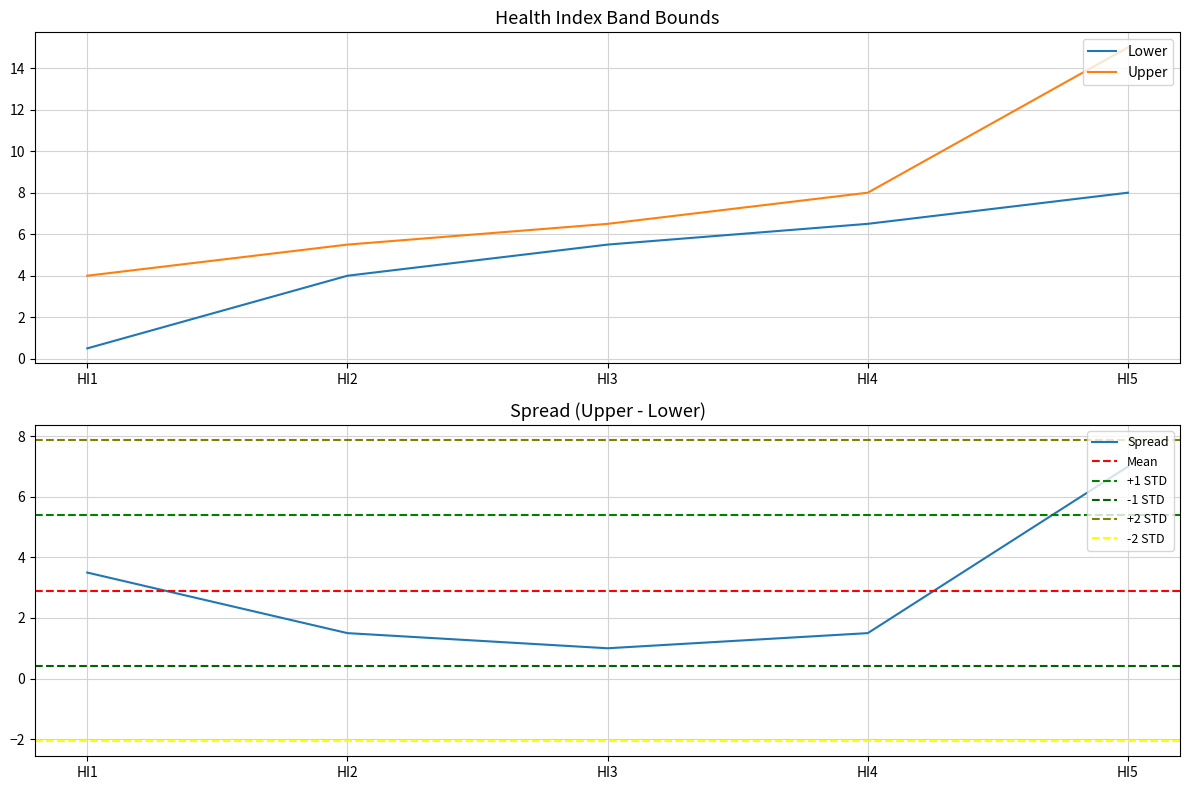

Is it true that Upper equals 15.0 at HI5?

True